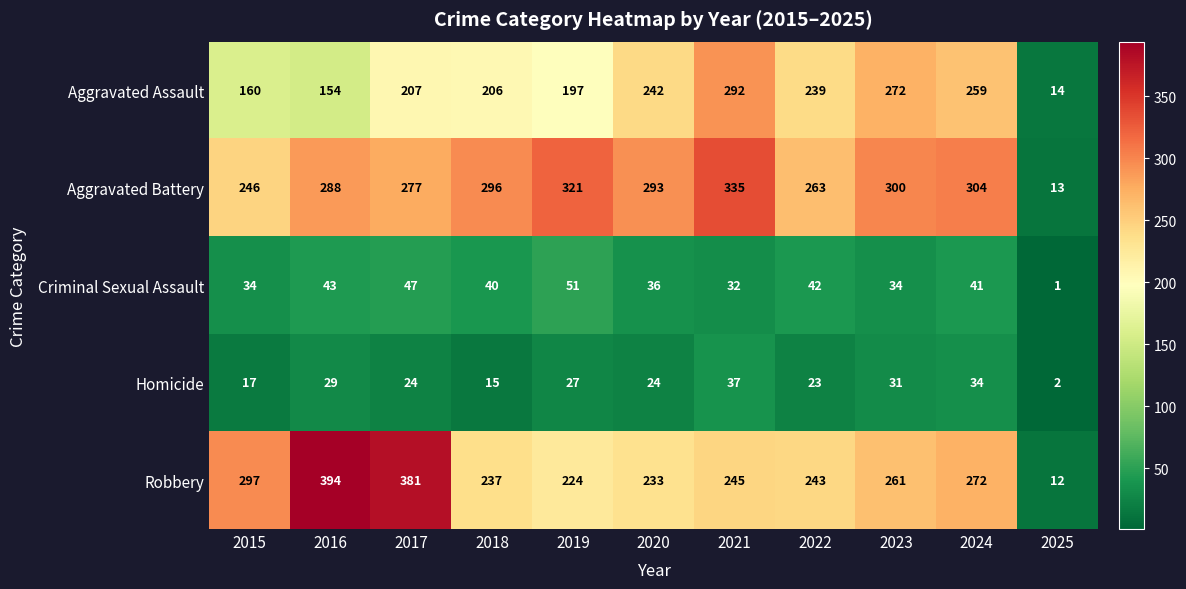

What is the total value across all series at 2016?

908